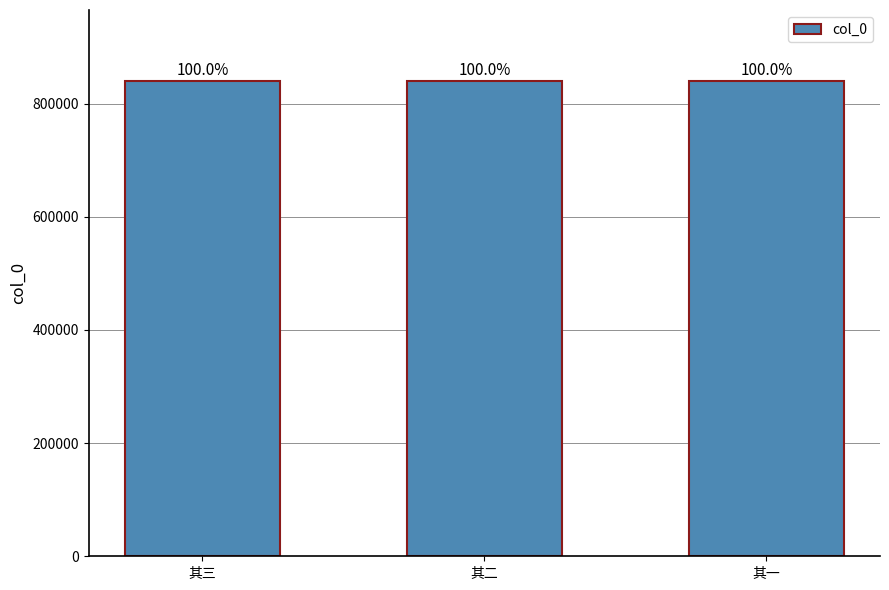

What is the value of the 2nd bar from the left?

839408